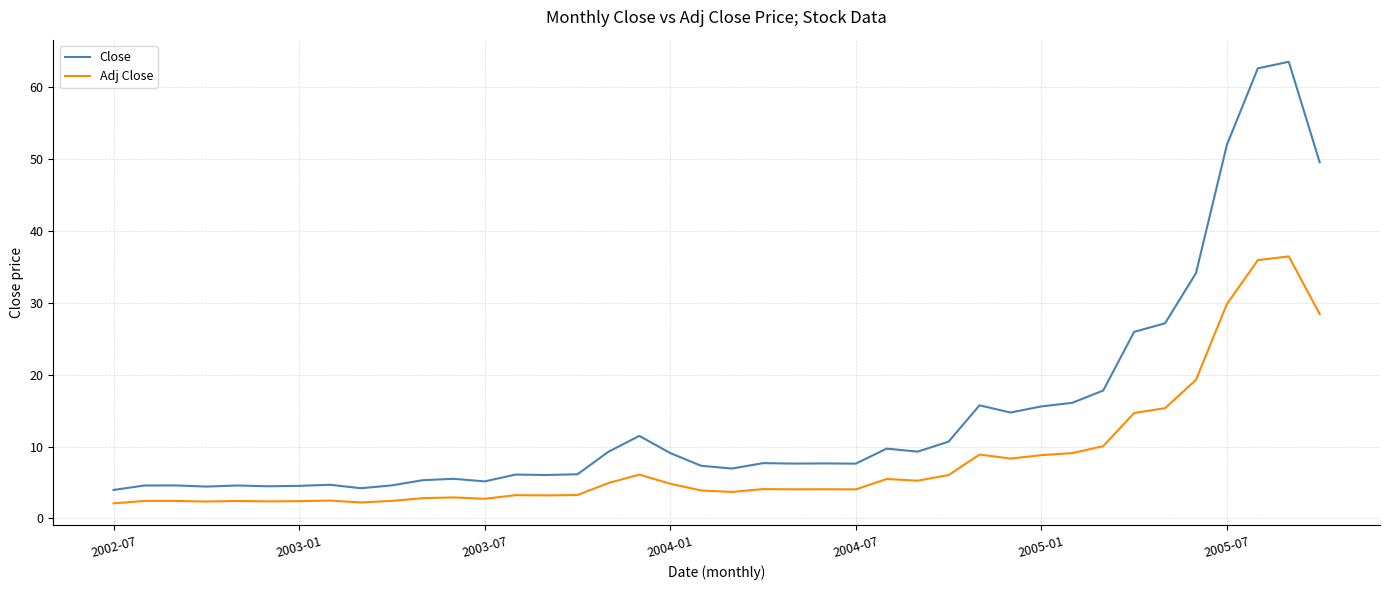

Count the number of categories in the chart.

40